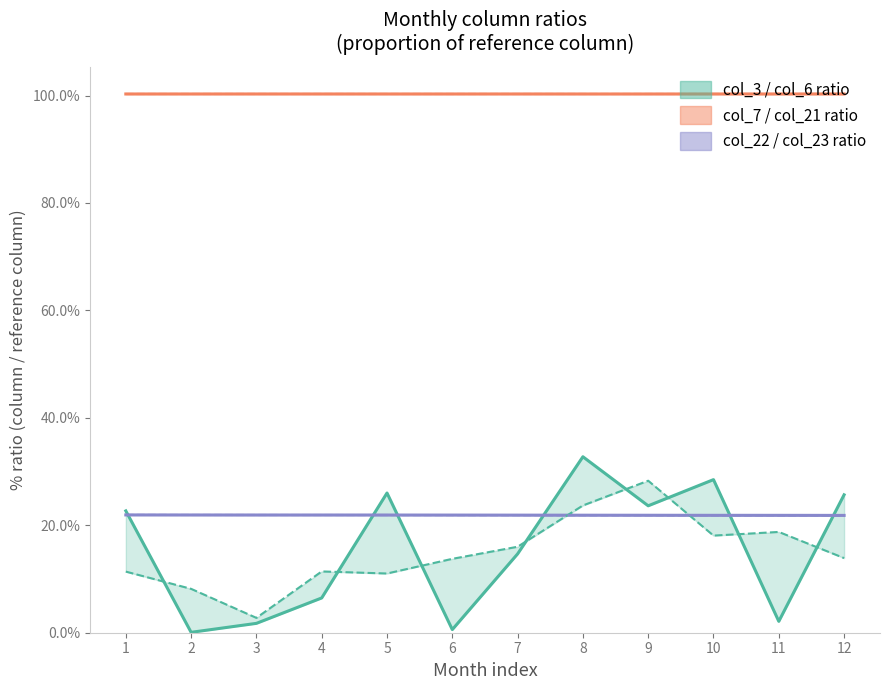

The value of col_7 / col_21 ratio at 6 is 100.3. True or false?

True